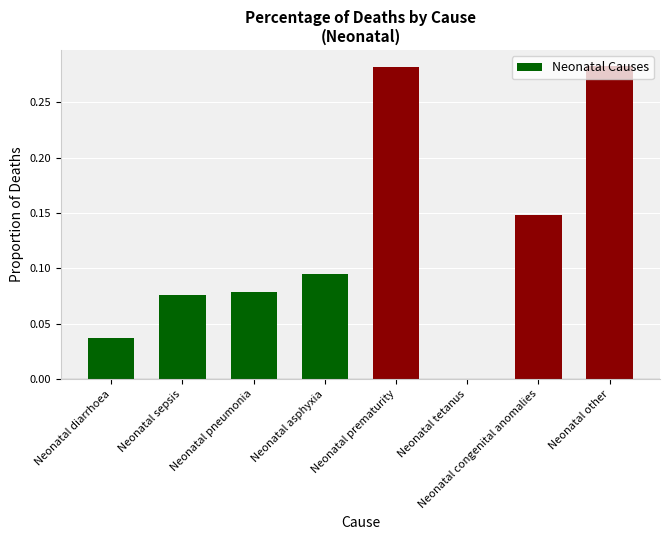

Between Neonatal tetanus and Neonatal other, which is larger?

Neonatal other